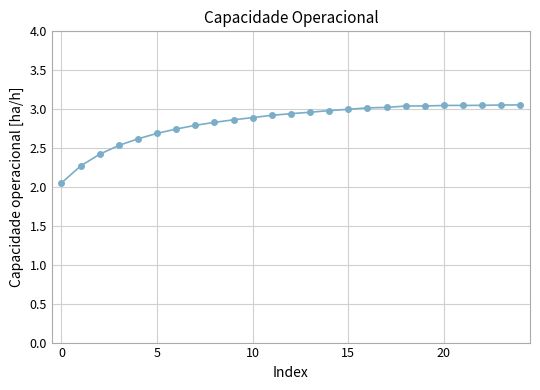

What is the difference between the maximum and minimum values?

1.0